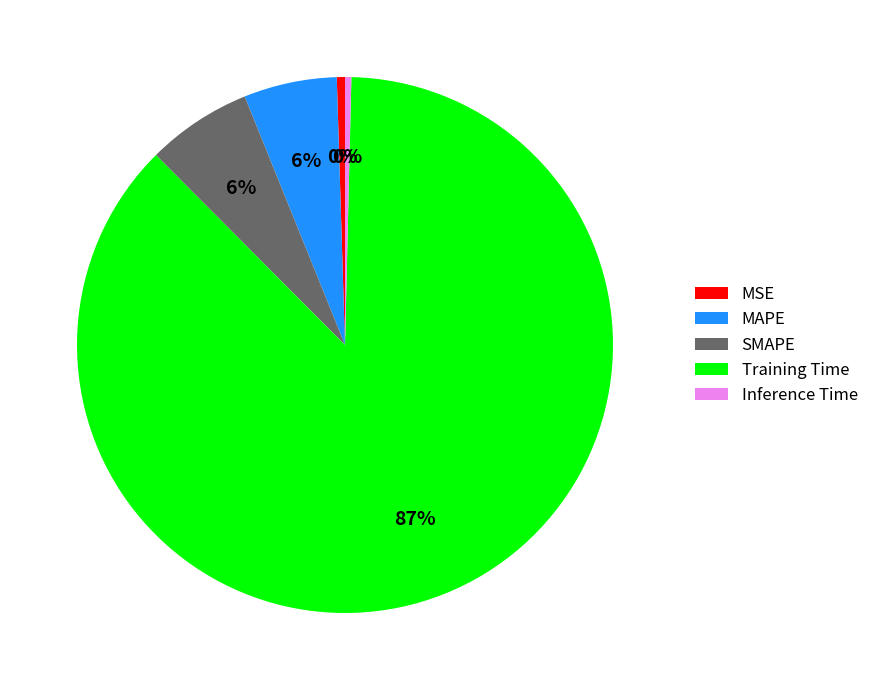

How many slices are in this pie chart?

5